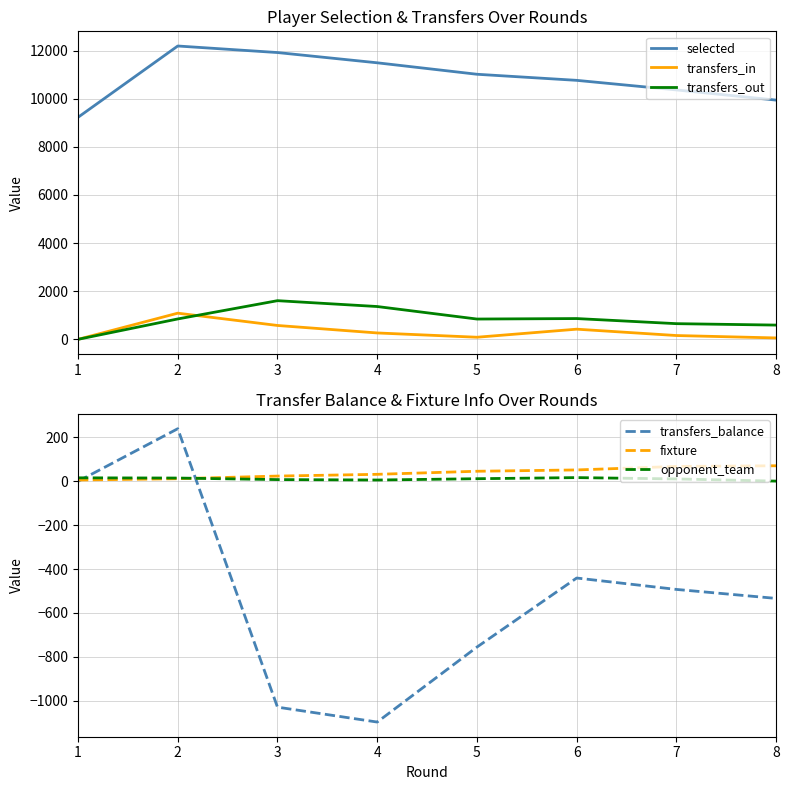

True or false: opponent_team has a value of 21 at 5.

False